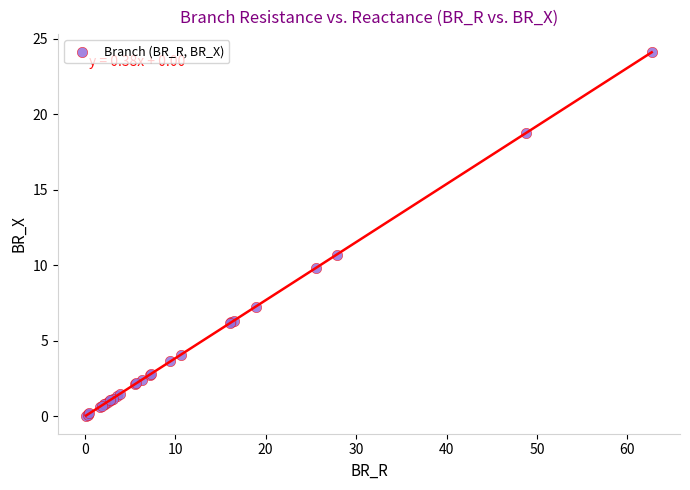

What Y value in the scatter plot is closest to 12?

10.7